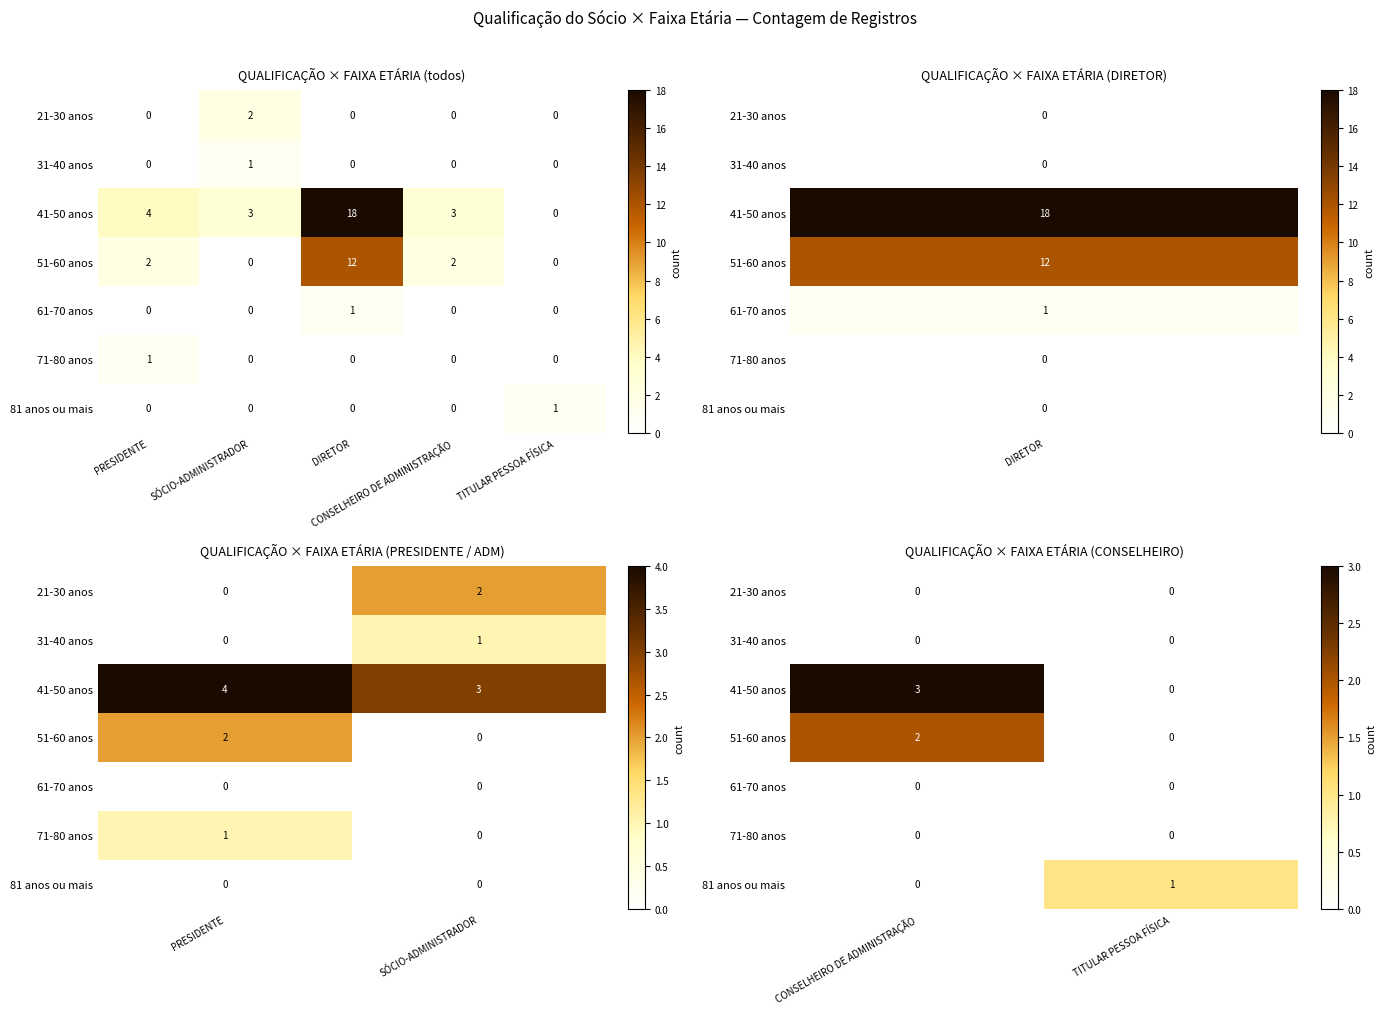

Rank the categories by 81 anos ou mais value from highest to lowest.

TITULAR PESSOA FÍSICA, CONSELHEIRO DE ADMINISTRAÇÃO